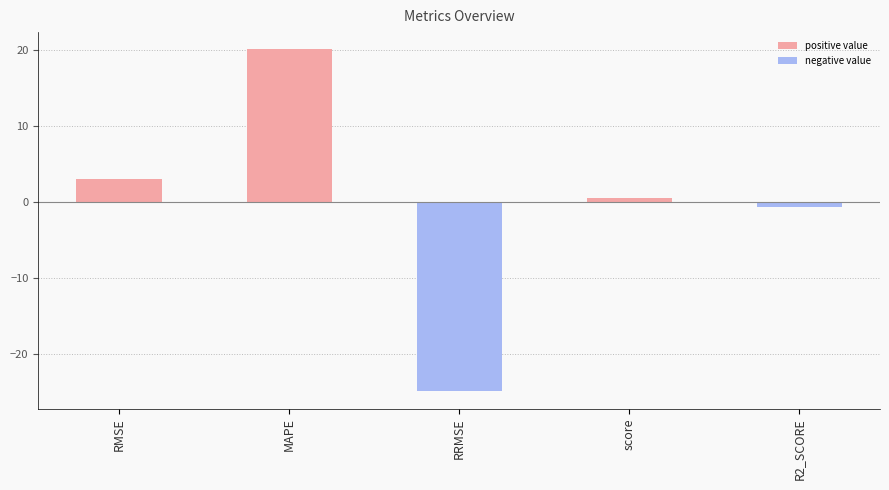

What is the label of the 2nd bar from the right?

score